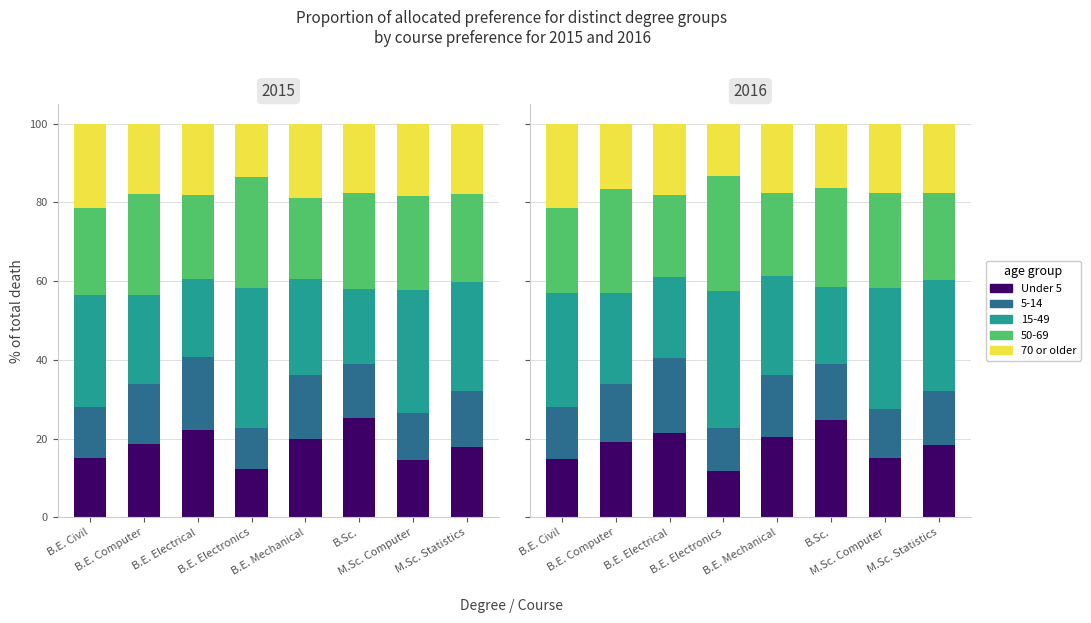

The Under 5 series shows 8.8 at B.E. Electrical. True or false?

False